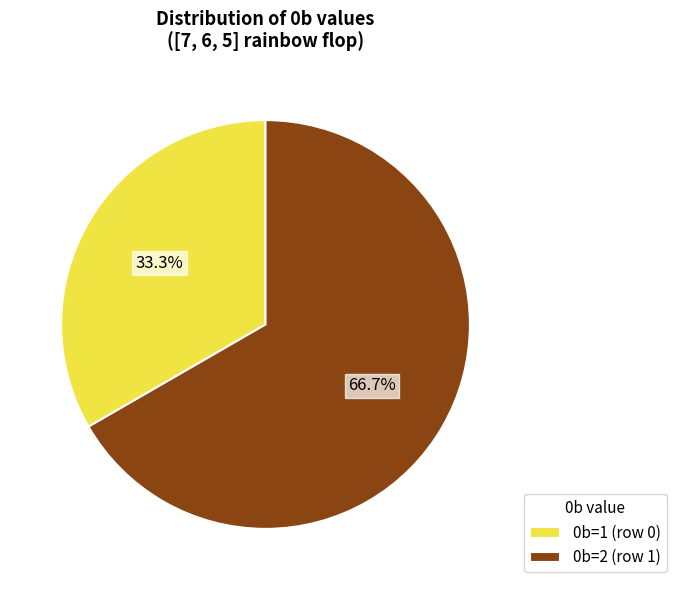

To the nearest percent, what is the average slice percentage?

50%